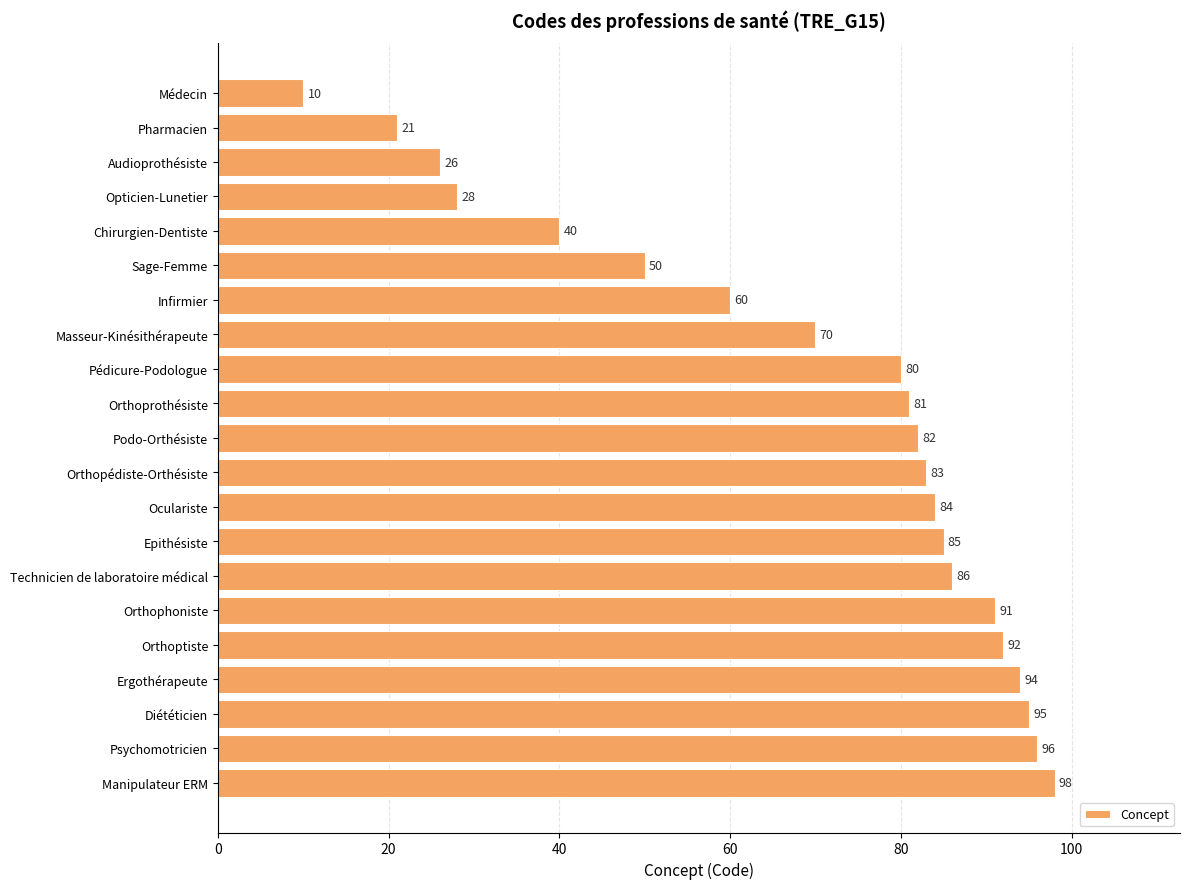

At which label is the value closest to 54?

Sage-Femme